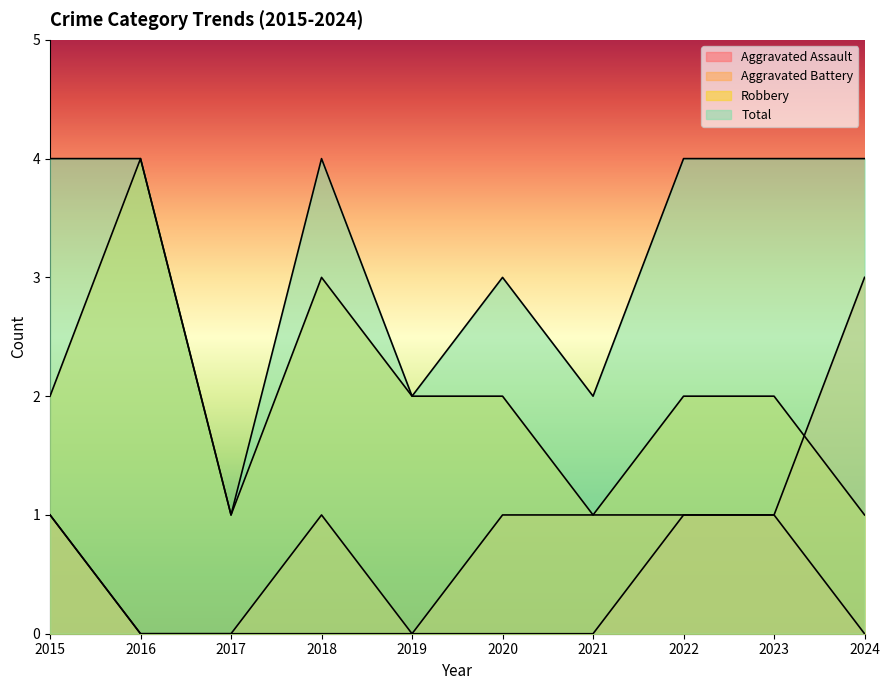

At 2022, list the series in order from largest to smallest.

Total, Robbery, Aggravated Assault, Aggravated Battery